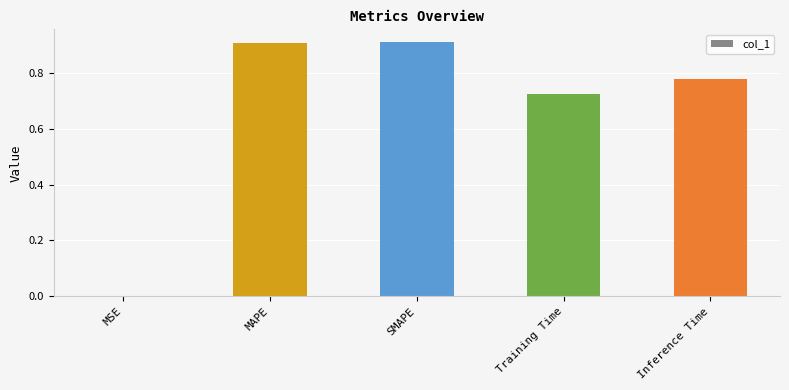

What is the maximum value shown in the chart?

0.9